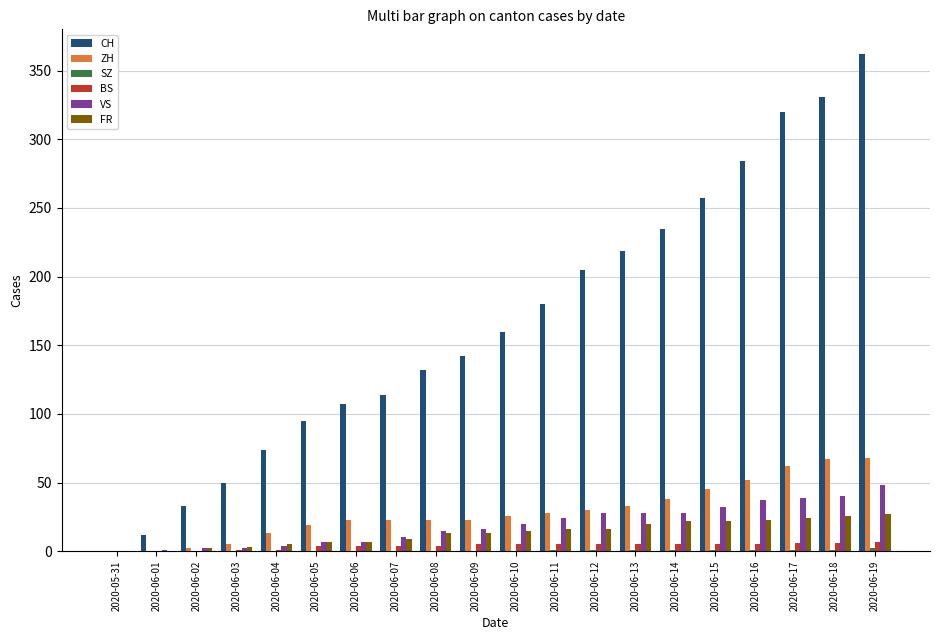

Which series has the largest total across all categories?

CH